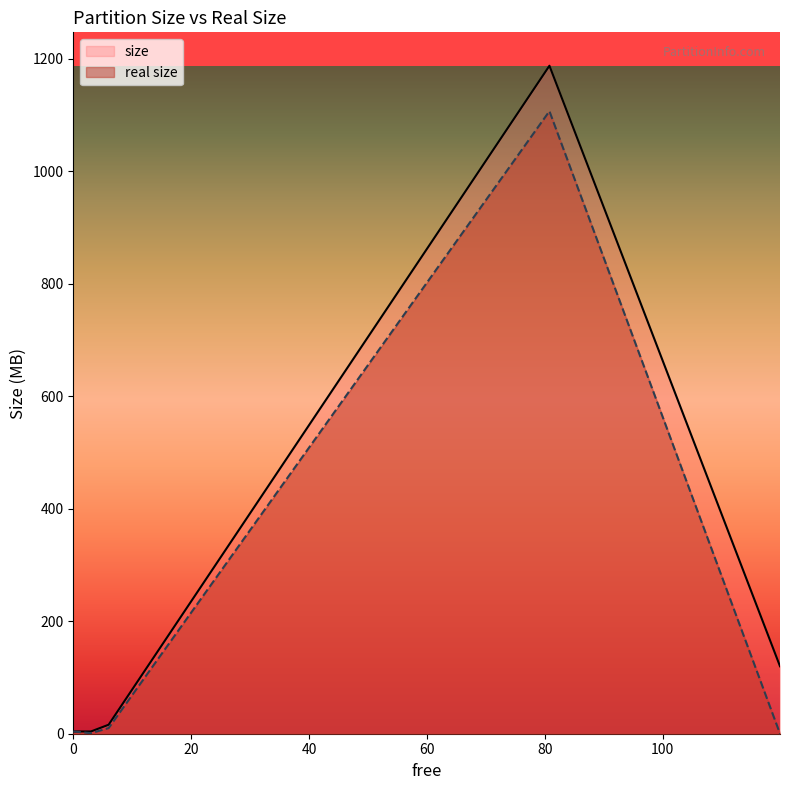

List the series in order of their peak value, lowest first.

real size, size